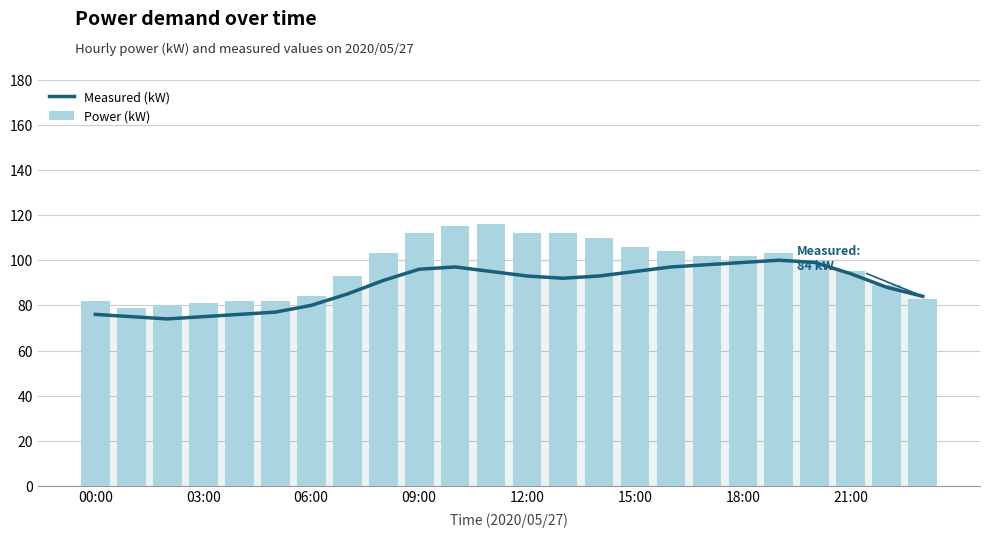

The value of Measured (kW) at 23 is 84. True or false?

True